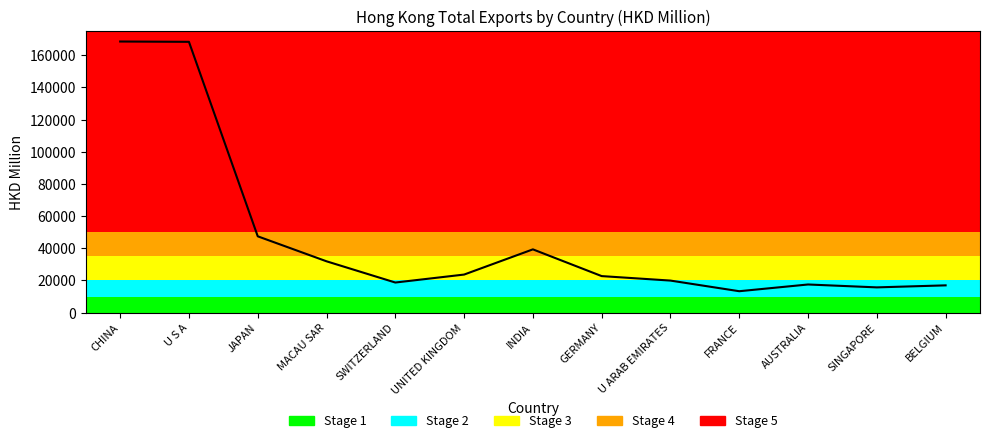

What value does the data have at INDIA?

39320.4